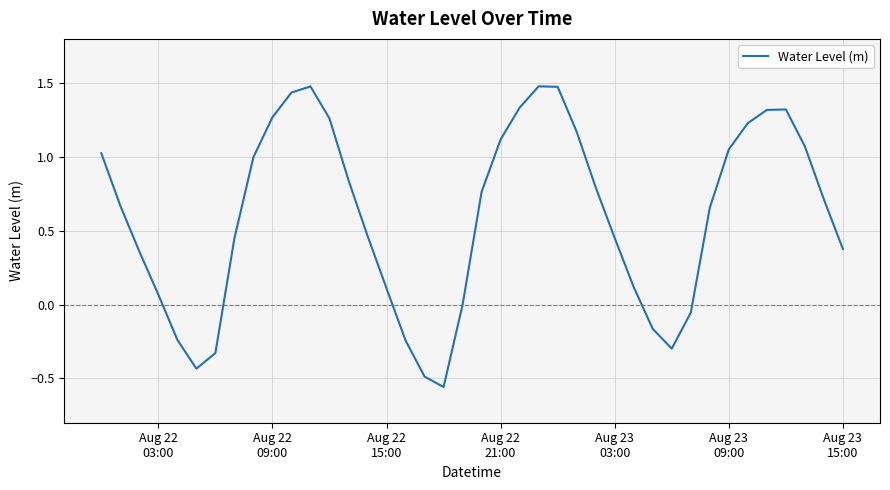

What is the difference between the maximum and minimum values?

2.0